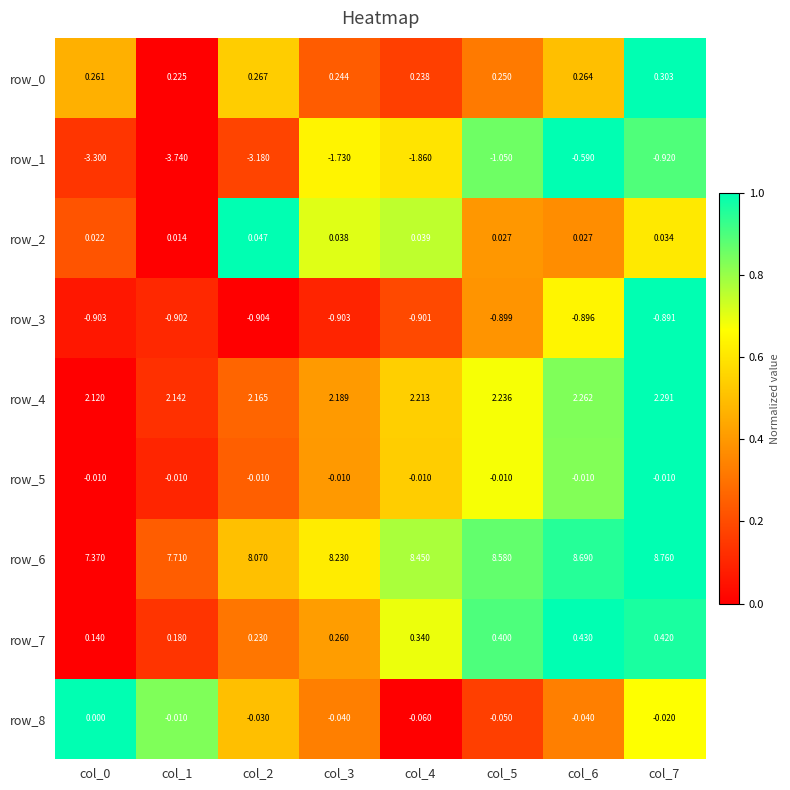

Is the value of row_2 at col_5 greater than the value of row_8 at col_2?

Yes